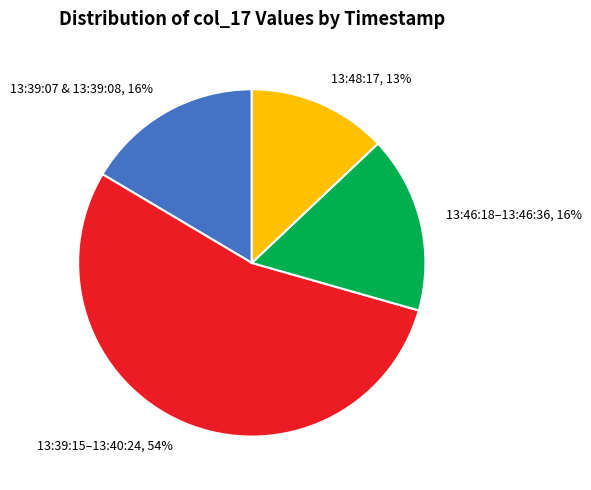

Does any single category account for the majority?

Yes